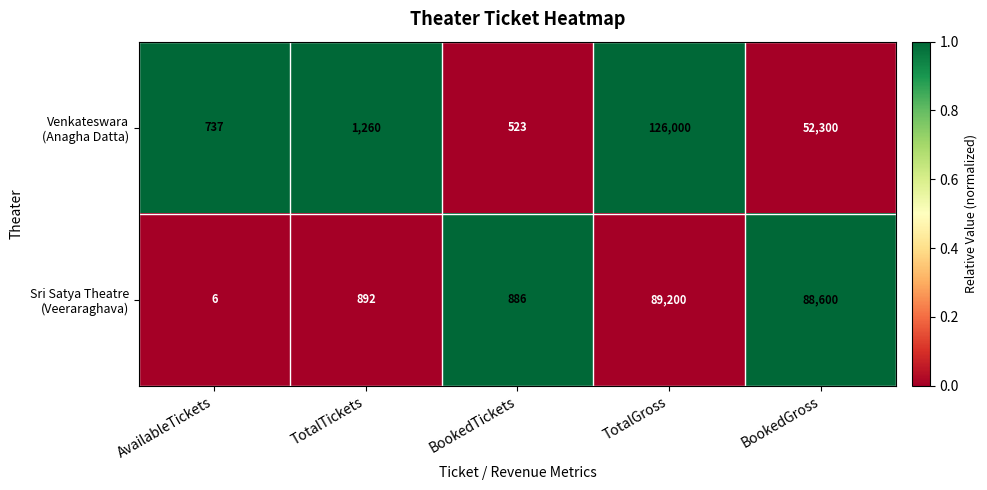

At which category is the sum across all series the highest?

TotalGross